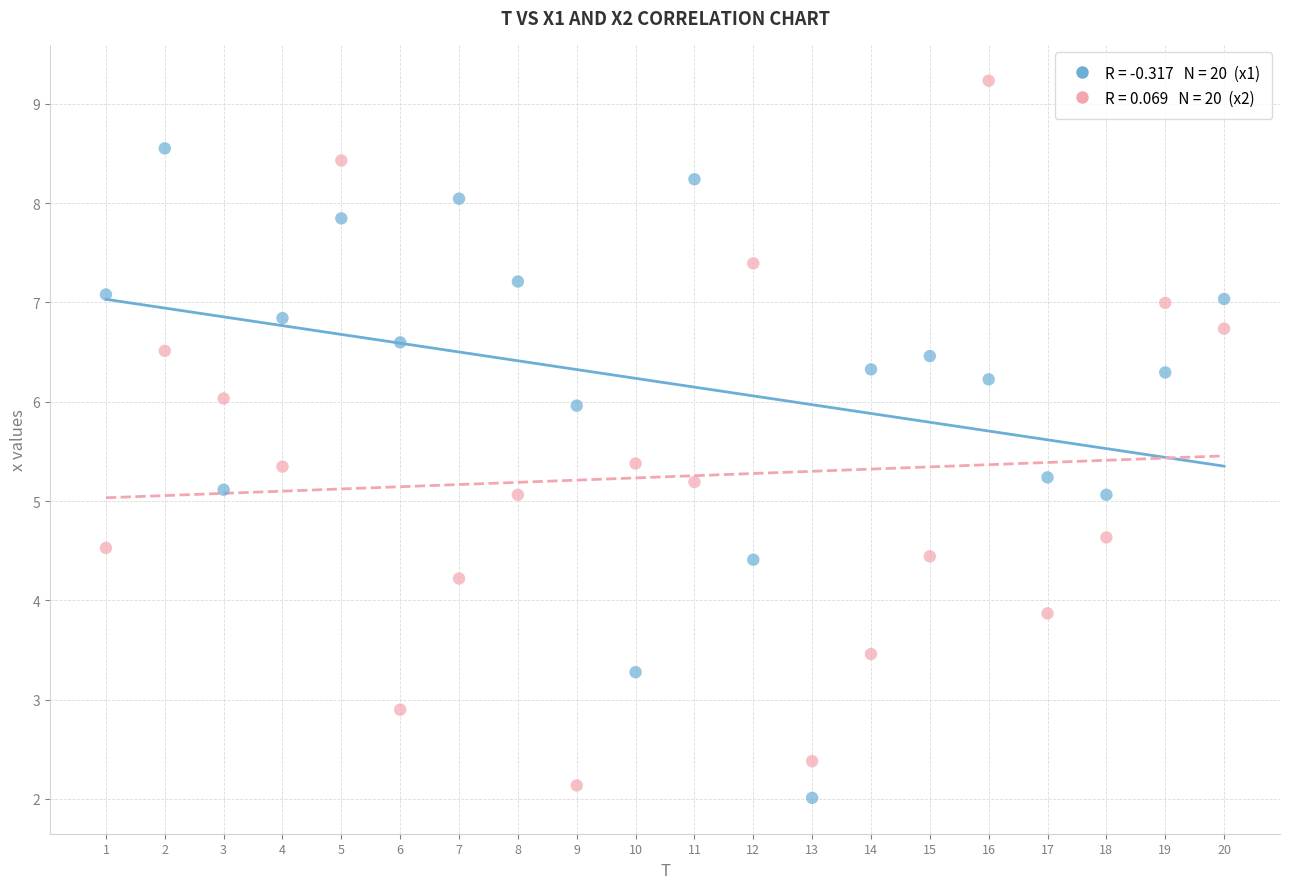

Across all data points, what is the range of Y values (max minus min)?

7.2